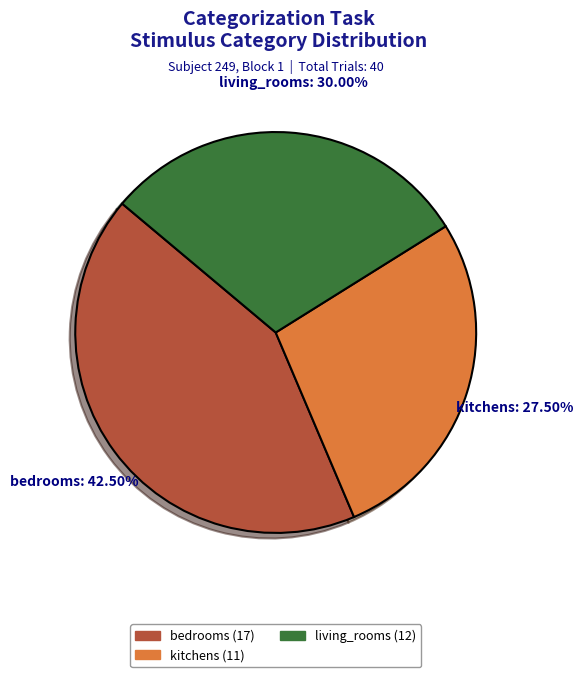

Between bedrooms and living_rooms, which is larger?

bedrooms